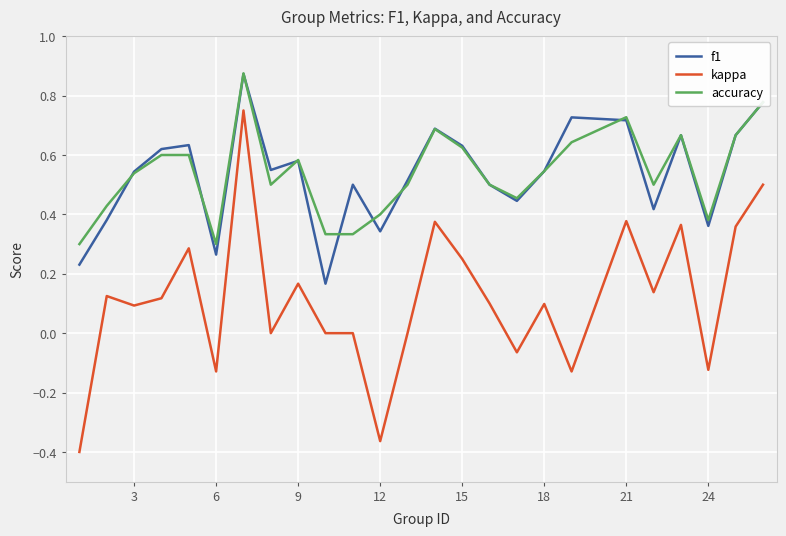

How many lines are shown in the chart?

3